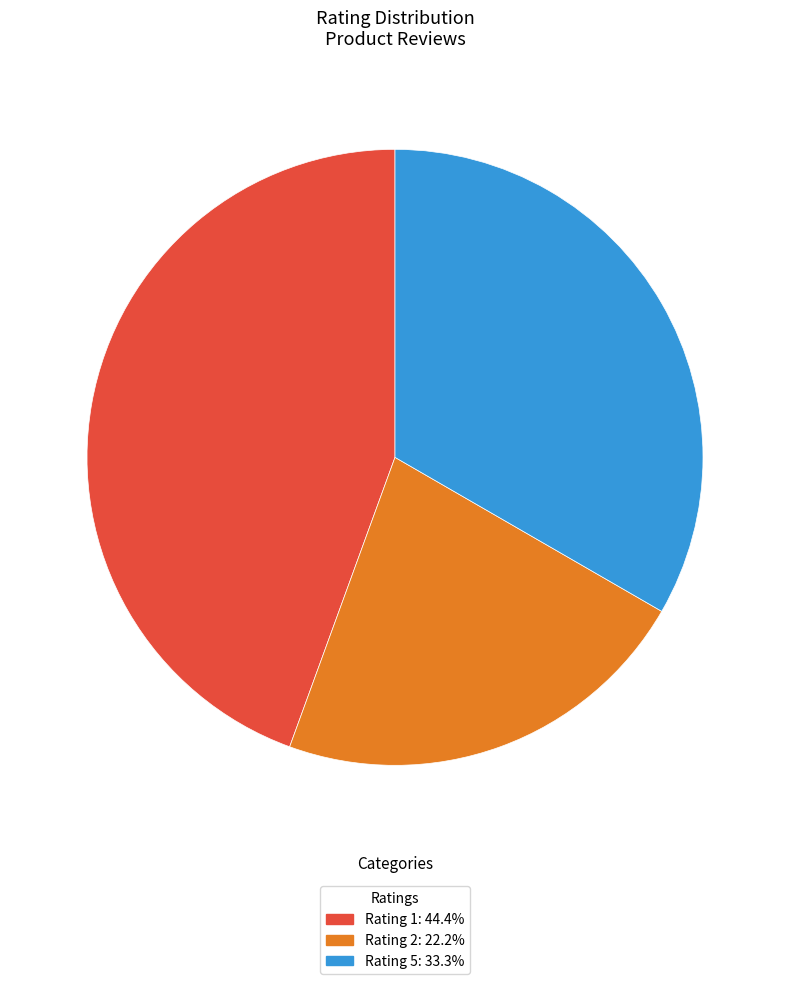

Is there a majority slice in this chart?

No